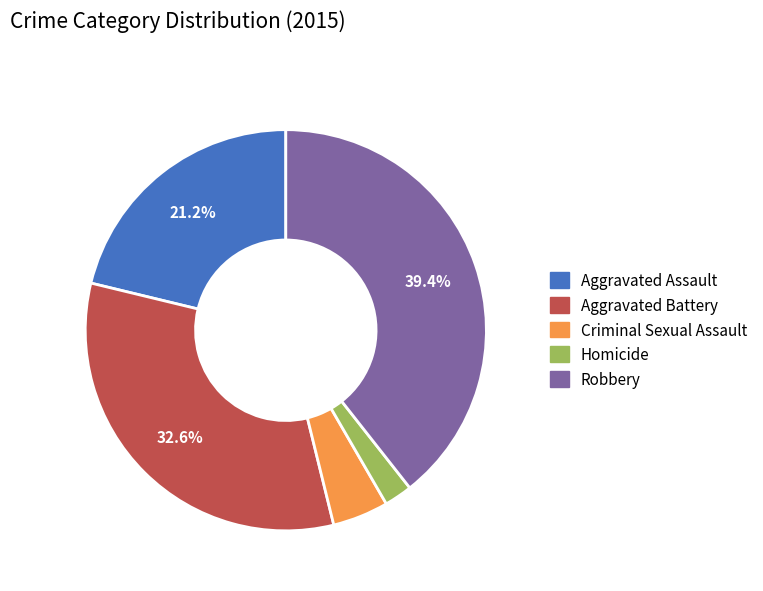

Count the number of slices in the pie.

5